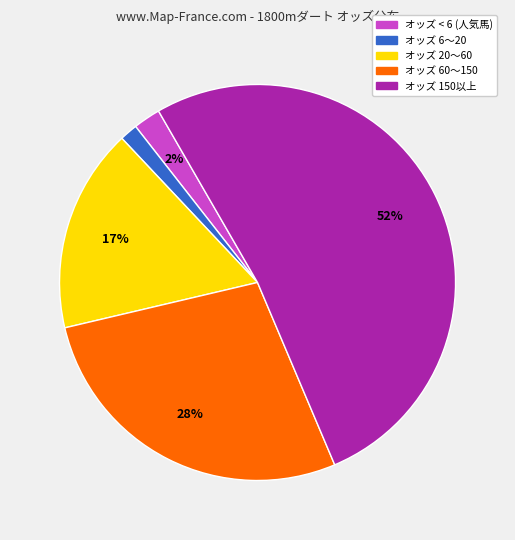

Is there a majority slice in this chart?

Yes